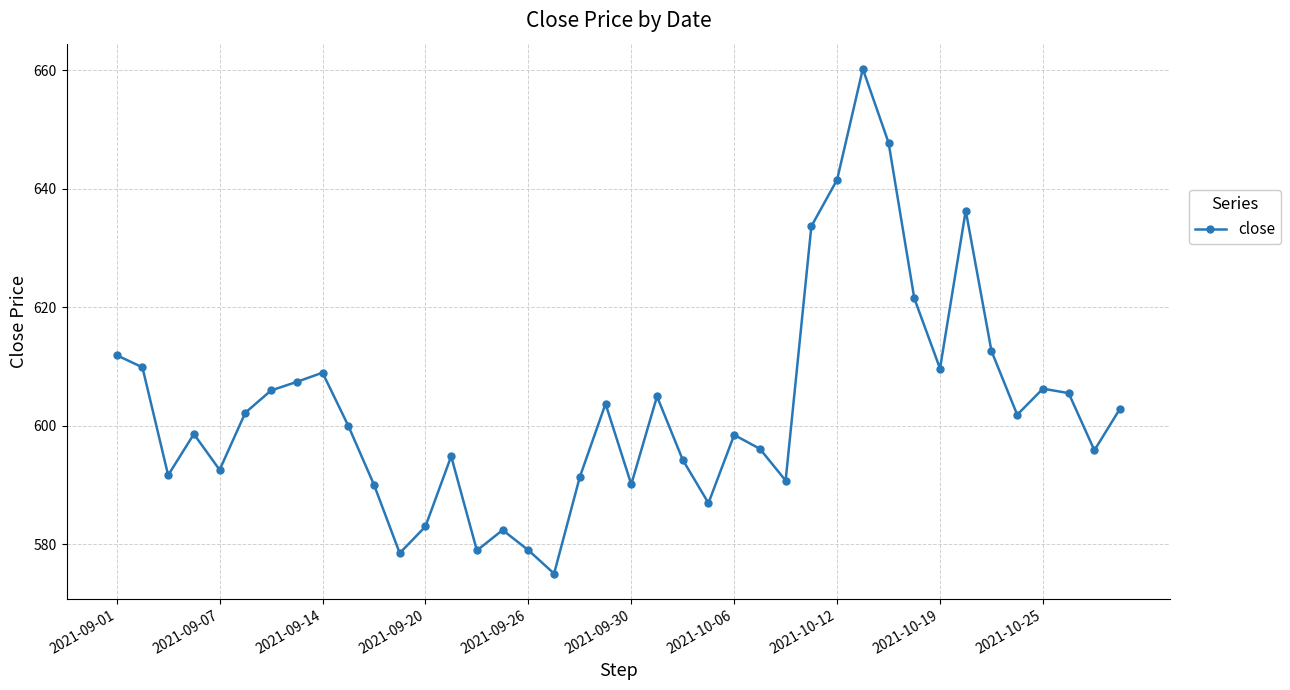

How many interior local peaks (higher than both neighbors) does the data have?

10